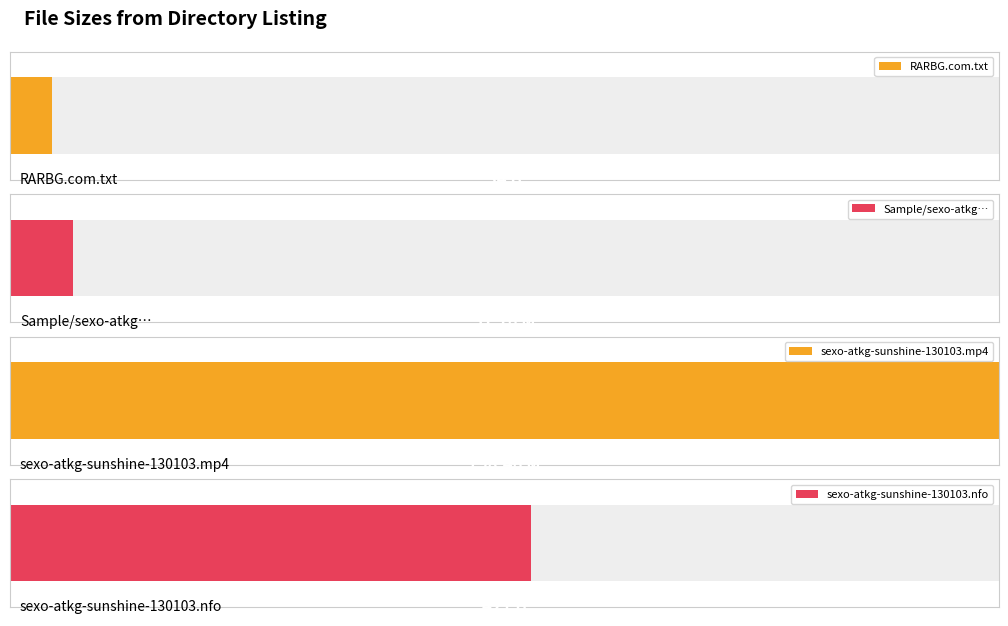

At which category does the chart reach its minimum across all series?

RARBG.com.txt